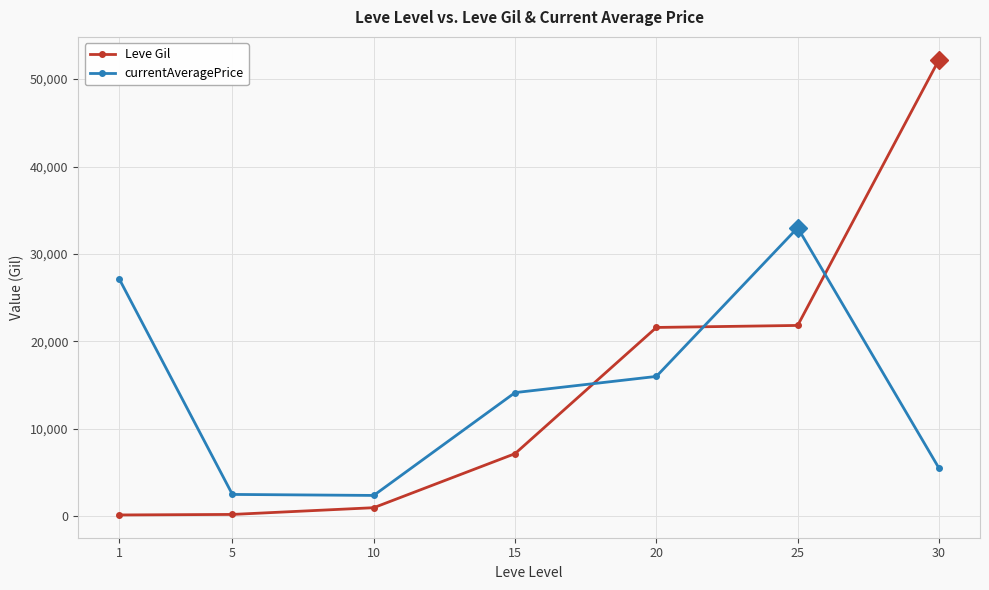

The value of Leve Gil at 25 is 21830. True or false?

True